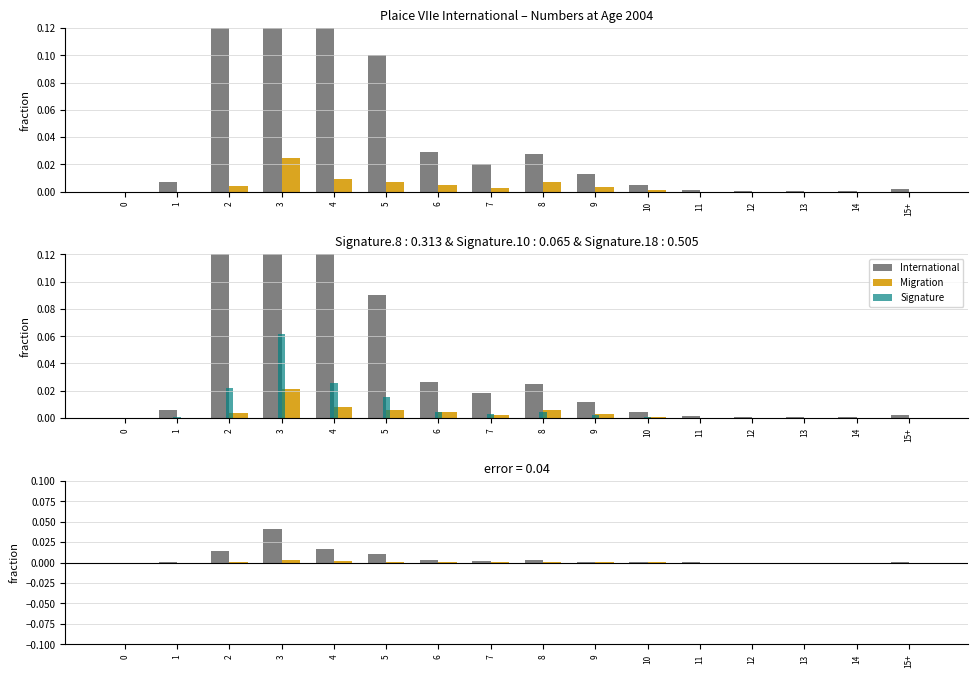

What is the difference between the maximum and minimum values in the Signature series?

0.1